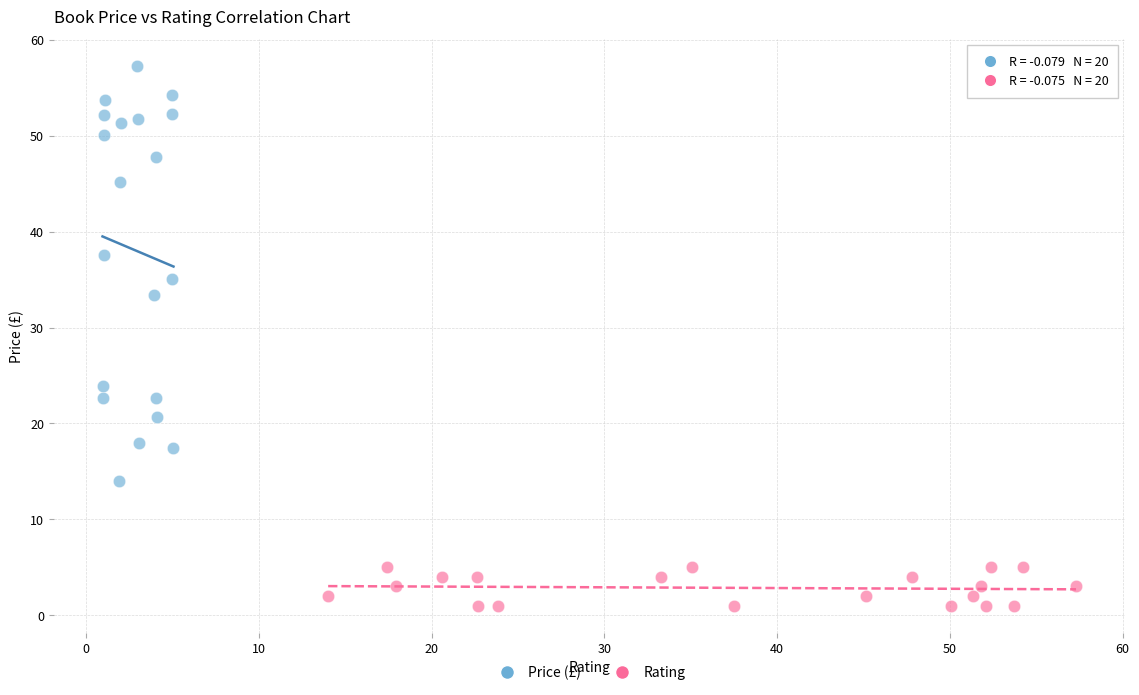

What are all the series names shown in the legend?

Price (£), Rating